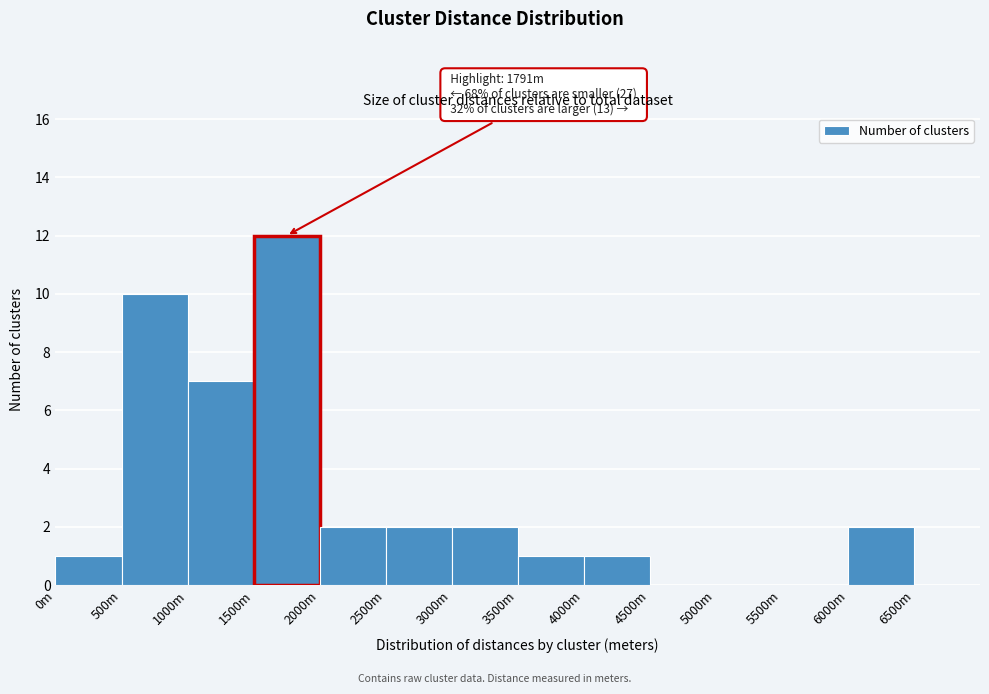

Reading right to left, what are all the values shown in this chart?

6500m=0	6000m=2	5500m=0	5000m=0	4500m=0	4000m=1	3500m=1	3000m=2	2500m=2	2000m=2	1500m=12	1000m=7	500m=10	0m=1